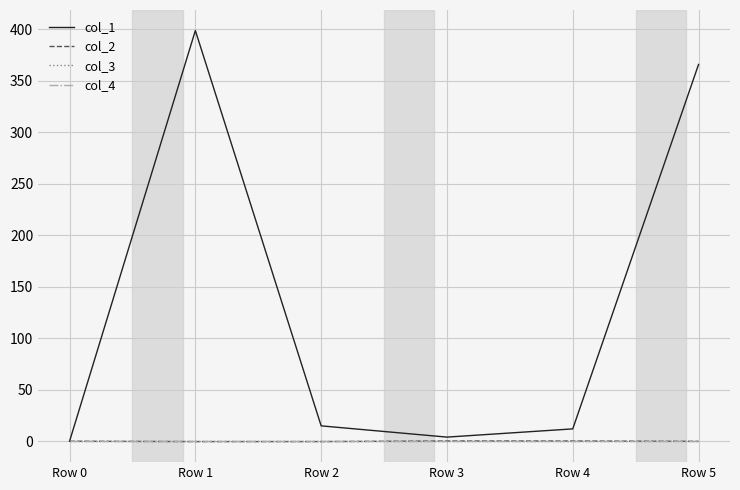

Which series changed the most between Row 0 and Row 4?

col_1